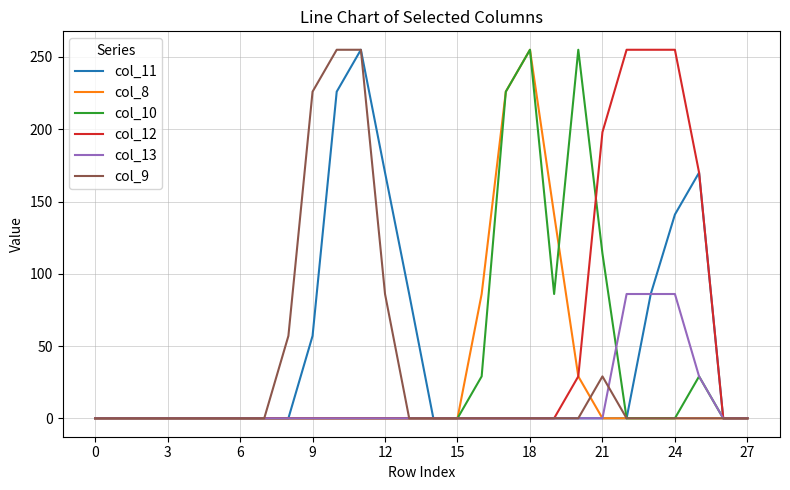

What is the sum of all col_9 values?

908